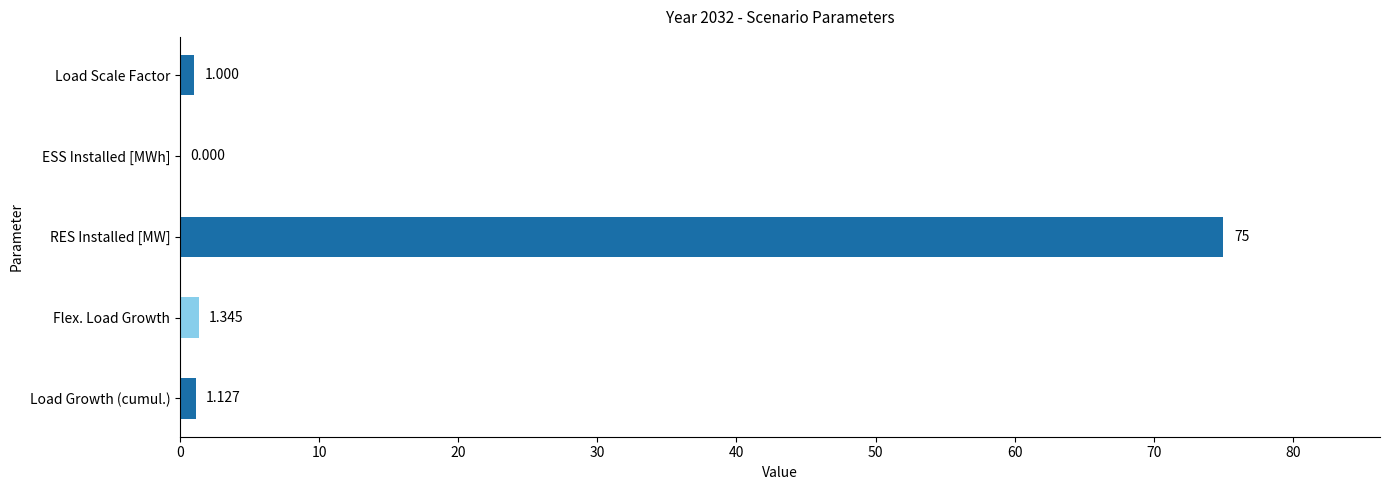

What is the sum of all values?

78.5